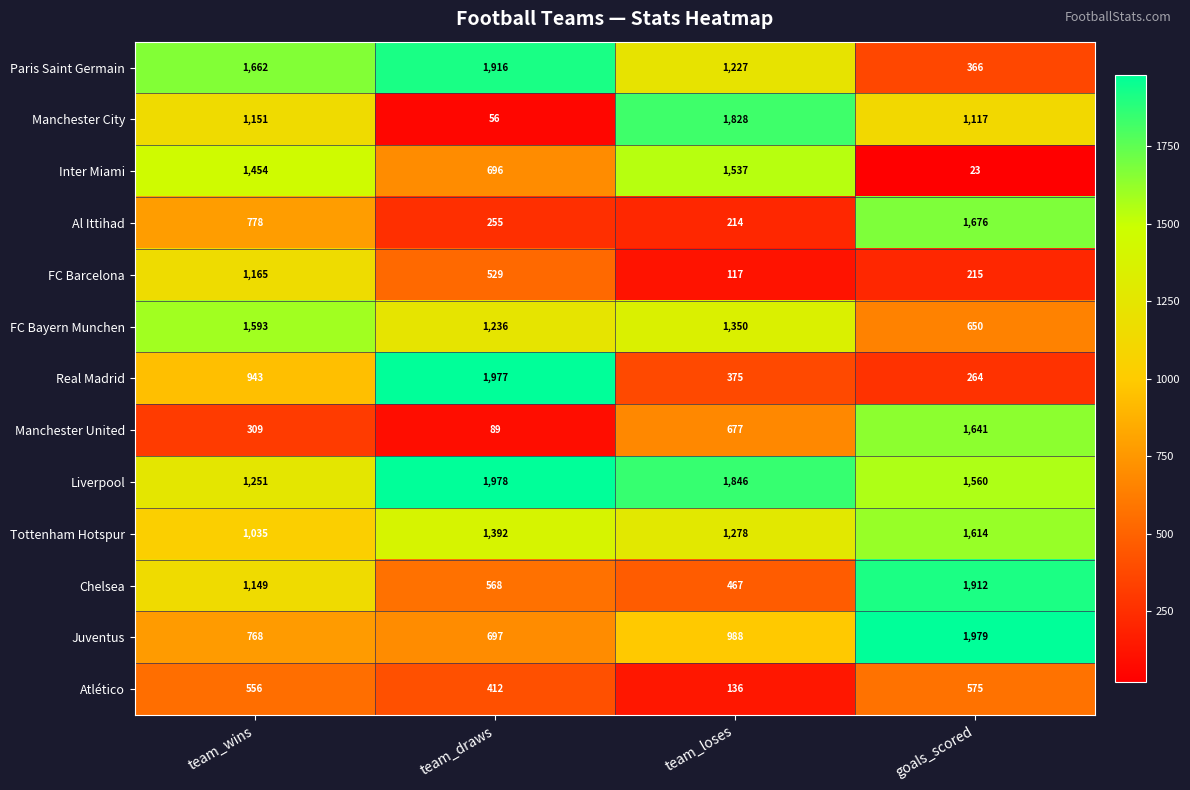

At how many categories does at least one series exceed 1261?

4